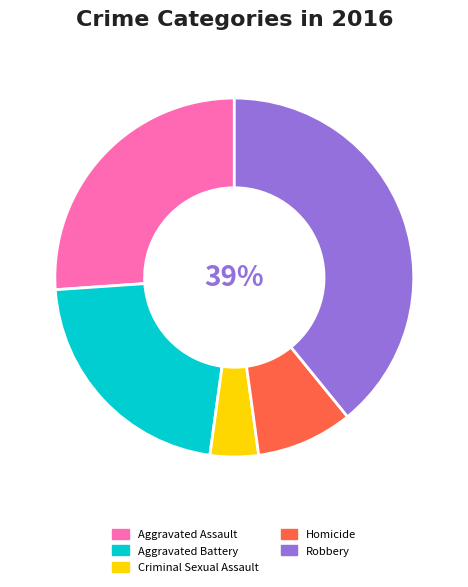

Between Homicide and Robbery, which is larger?

Robbery